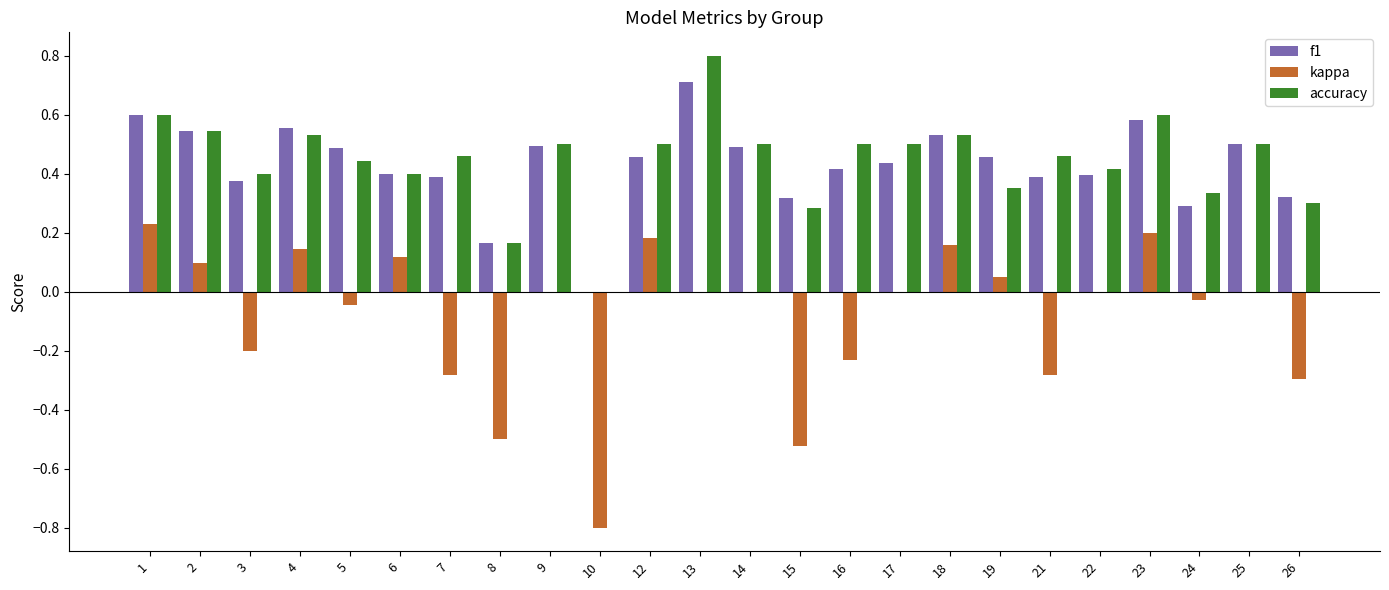

What is the greatest value displayed?

0.8